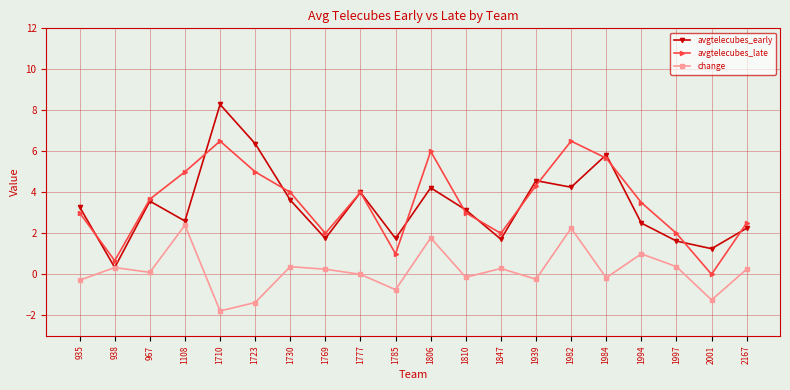

In avgtelecubes_early, how many points are higher than both neighbors (excluding endpoints)?

6